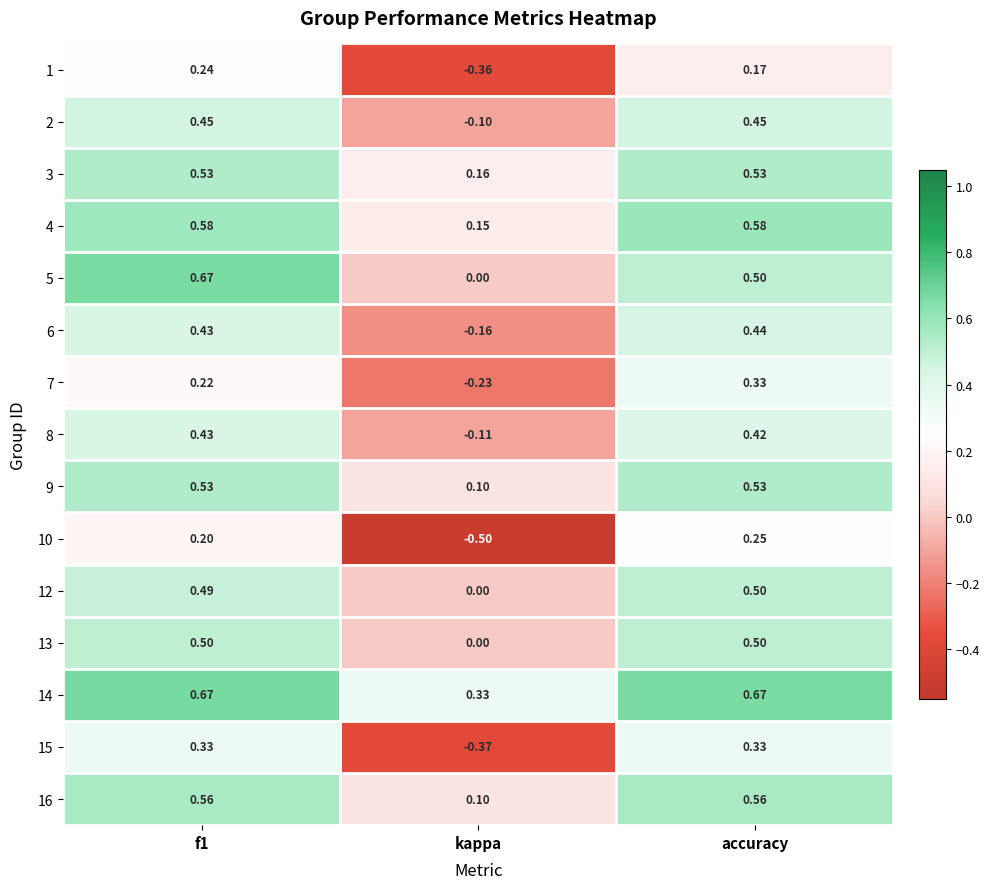

At which label does 6 reach its peak?

accuracy